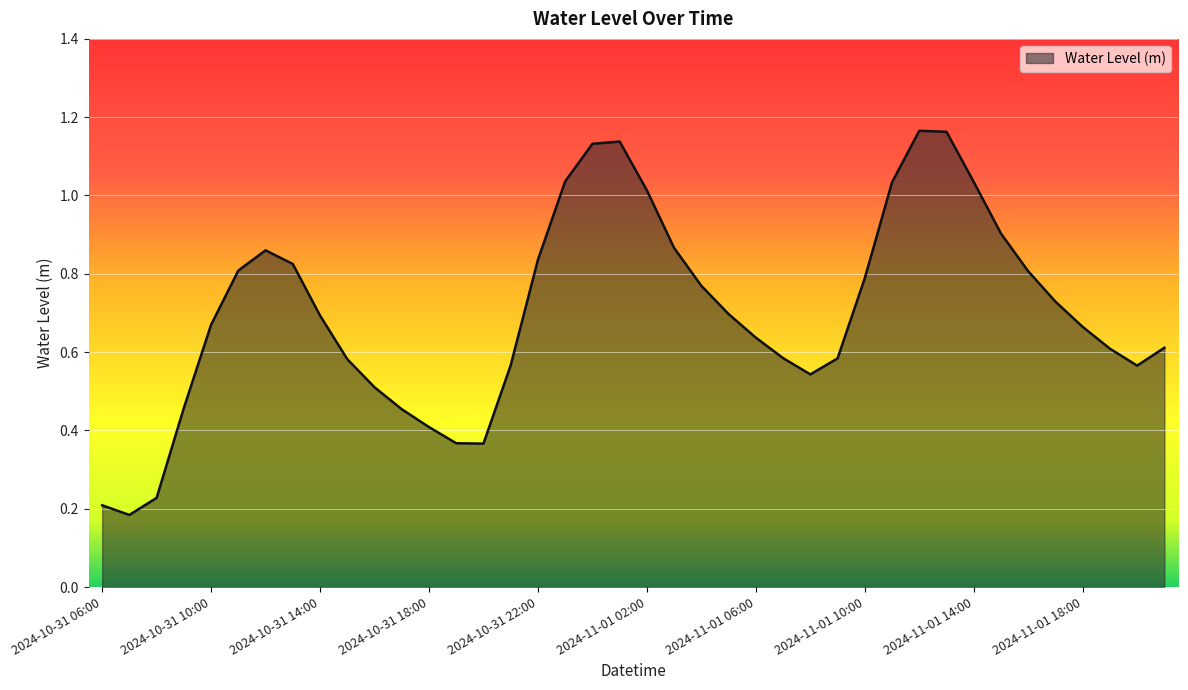

Rank the categories by value from lowest to highest.

2024-10-31 07:00, 2024-10-31 06:00, 2024-10-31 08:00, 2024-10-31 20:00, 2024-10-31 19:00, 2024-10-31 18:00, 2024-10-31 17:00, 2024-10-31 09:00, 2024-10-31 16:00, 2024-11-01 08:00, 2024-11-01 20:00, 2024-10-31 21:00, 2024-10-31 15:00, 2024-11-01 09:00, 2024-11-01 07:00, 2024-11-01 19:00, 2024-11-01 21:00, 2024-11-01 06:00, 2024-11-01 18:00, 2024-10-31 10:00, 2024-10-31 14:00, 2024-11-01 05:00, 2024-11-01 17:00, 2024-11-01 04:00, 2024-11-01 10:00, 2024-11-01 16:00, 2024-10-31 11:00, 2024-10-31 13:00, 2024-10-31 22:00, 2024-10-31 12:00, 2024-11-01 03:00, 2024-11-01 15:00, 2024-11-01 02:00, 2024-11-01 11:00, 2024-11-01 14:00, 2024-10-31 23:00, 2024-11-01 00:00, 2024-11-01 01:00, 2024-11-01 13:00, 2024-11-01 12:00